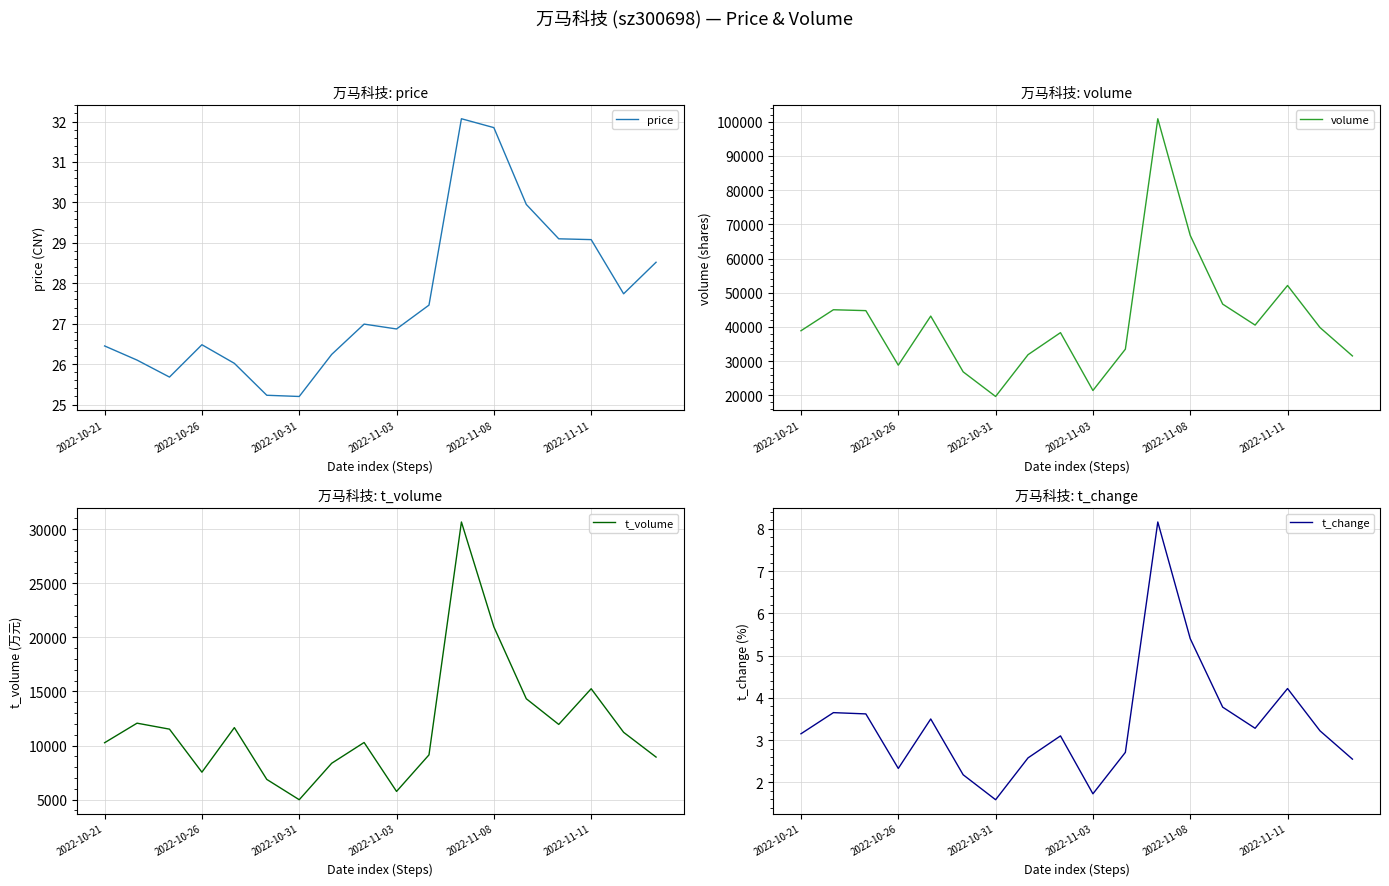

What is the lowest value of the price series?

25.2